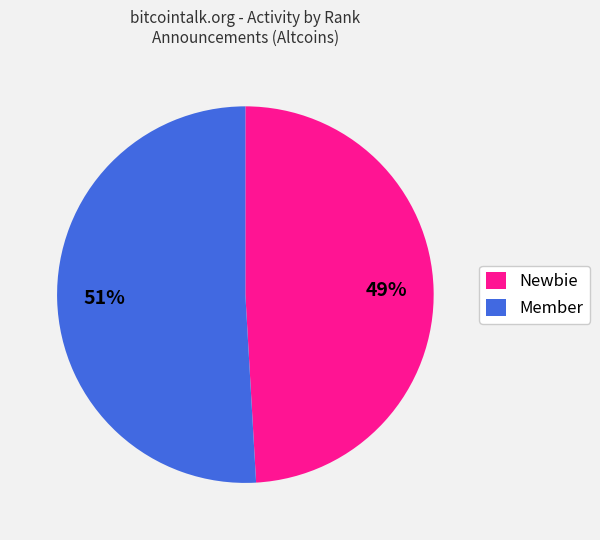

How many slices are in this pie chart?

2